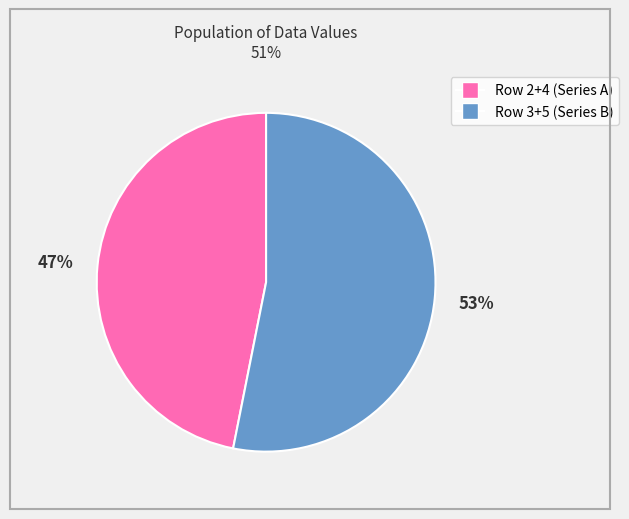

To the nearest percent, what is the average slice percentage?

50%